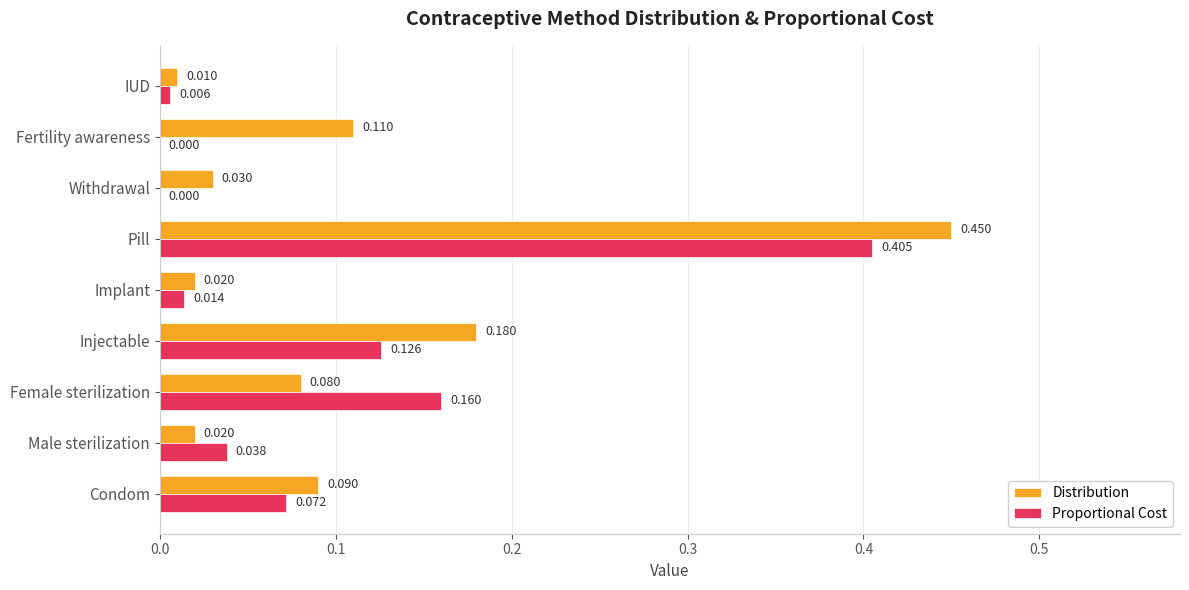

Which series changed the most between Implant and IUD?

Distribution